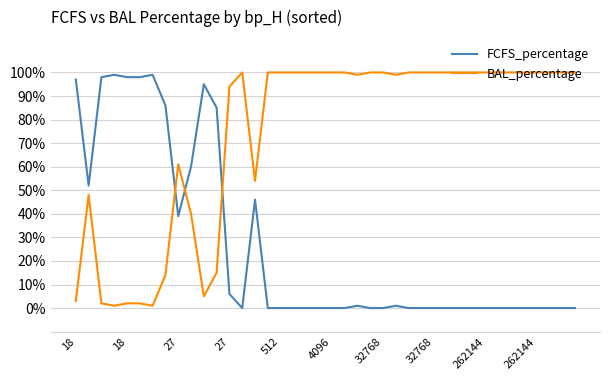

Is this an area chart (filled region under the line)?

No